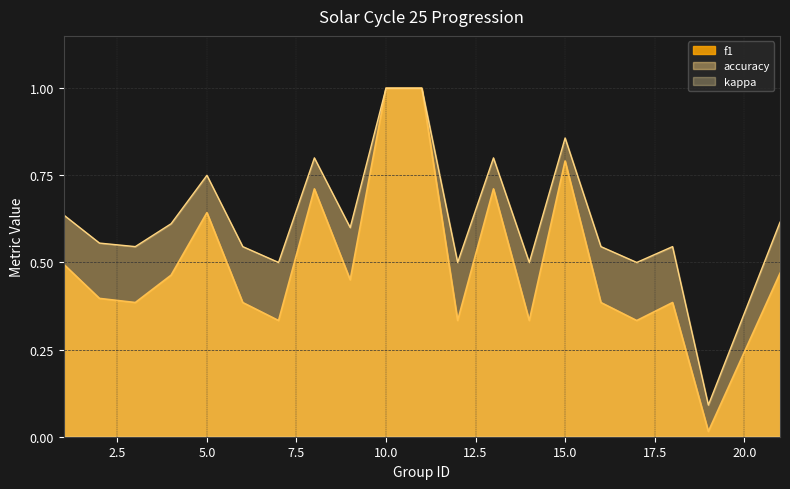

Which series has the largest total across all categories?

accuracy